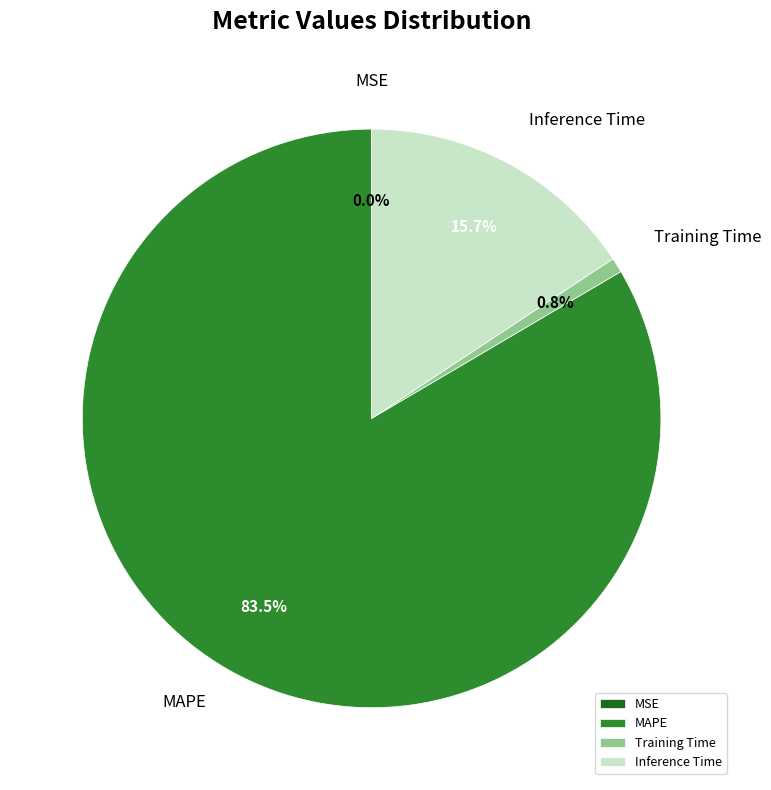

Which has a higher value, Inference Time or Training Time?

Inference Time